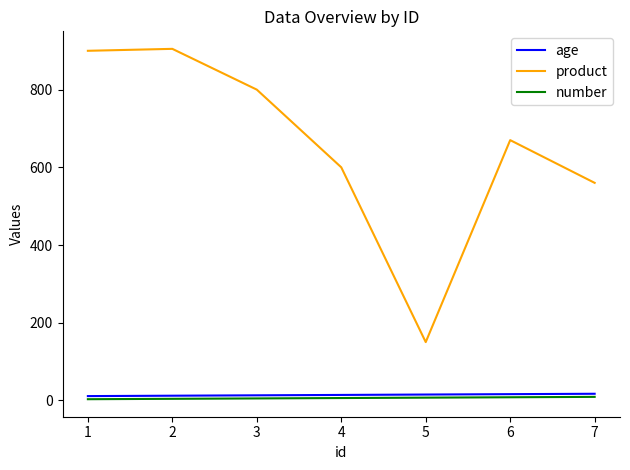

Does the chart display data point markers on the line(s)?

No